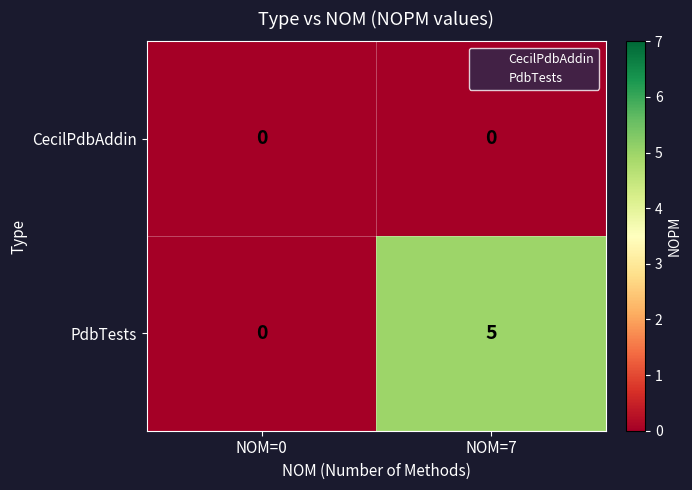

What is the difference between the highest and lowest values at NOM=7?

5